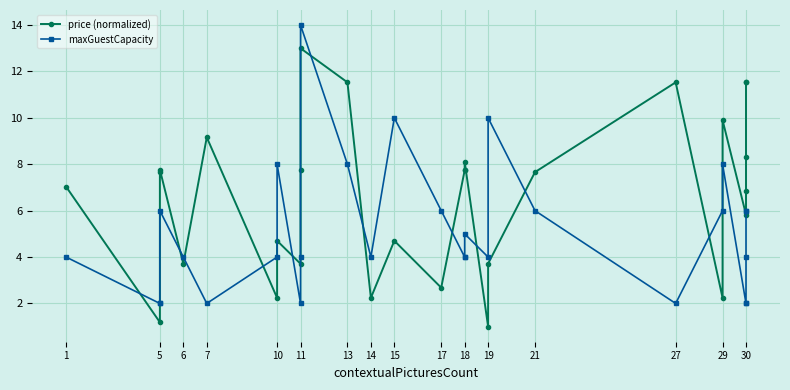

How many lines are shown in the chart?

2